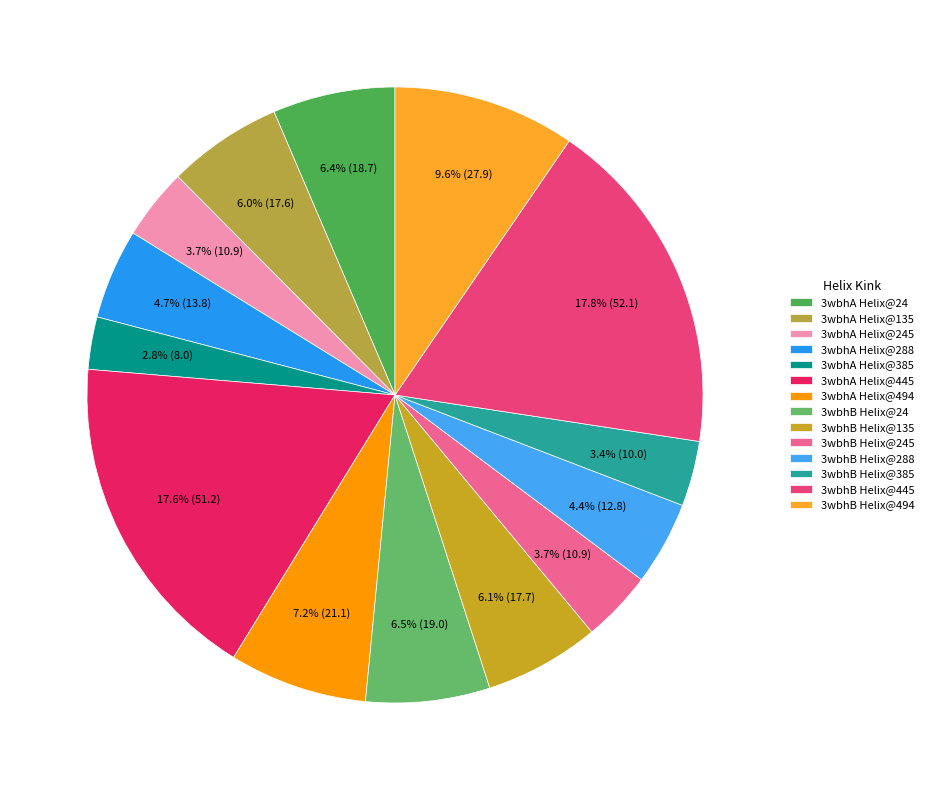

To the nearest percent, what portion does 3wbhB Helix@288 represent?

4%